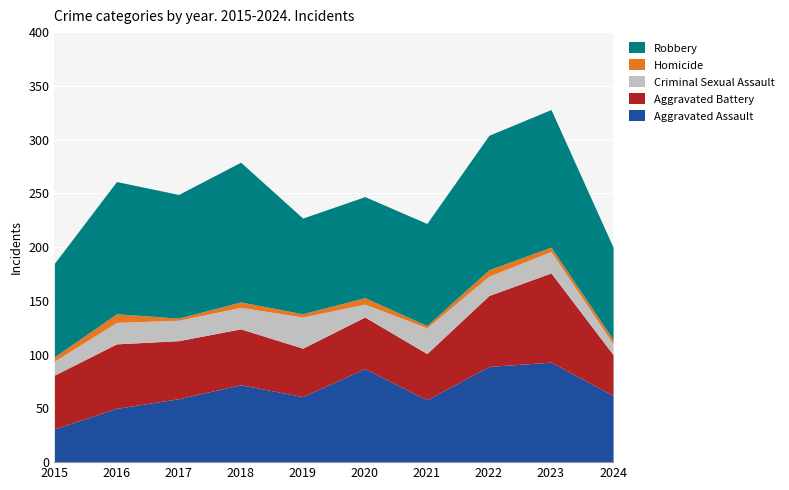

The value of Criminal Sexual Assault at 2021 is 9. True or false?

False